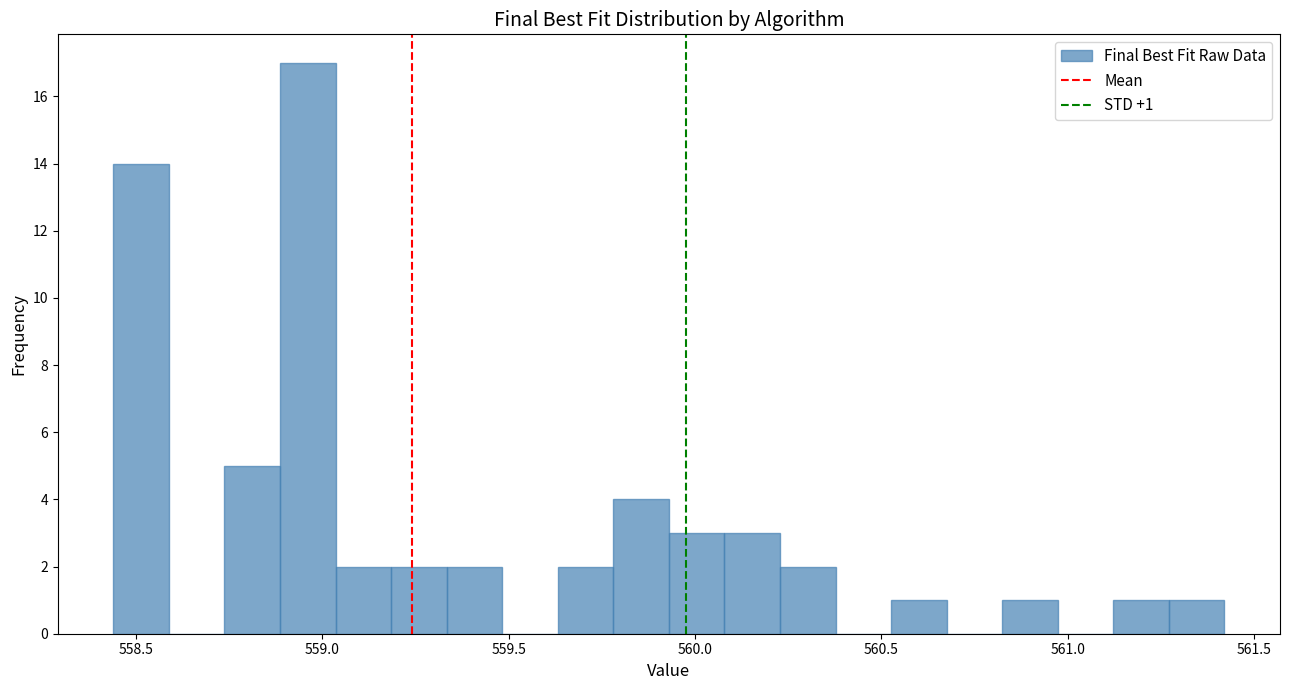

Read against the x-axis, roughly where is the centre of the tallest bar?

558.95